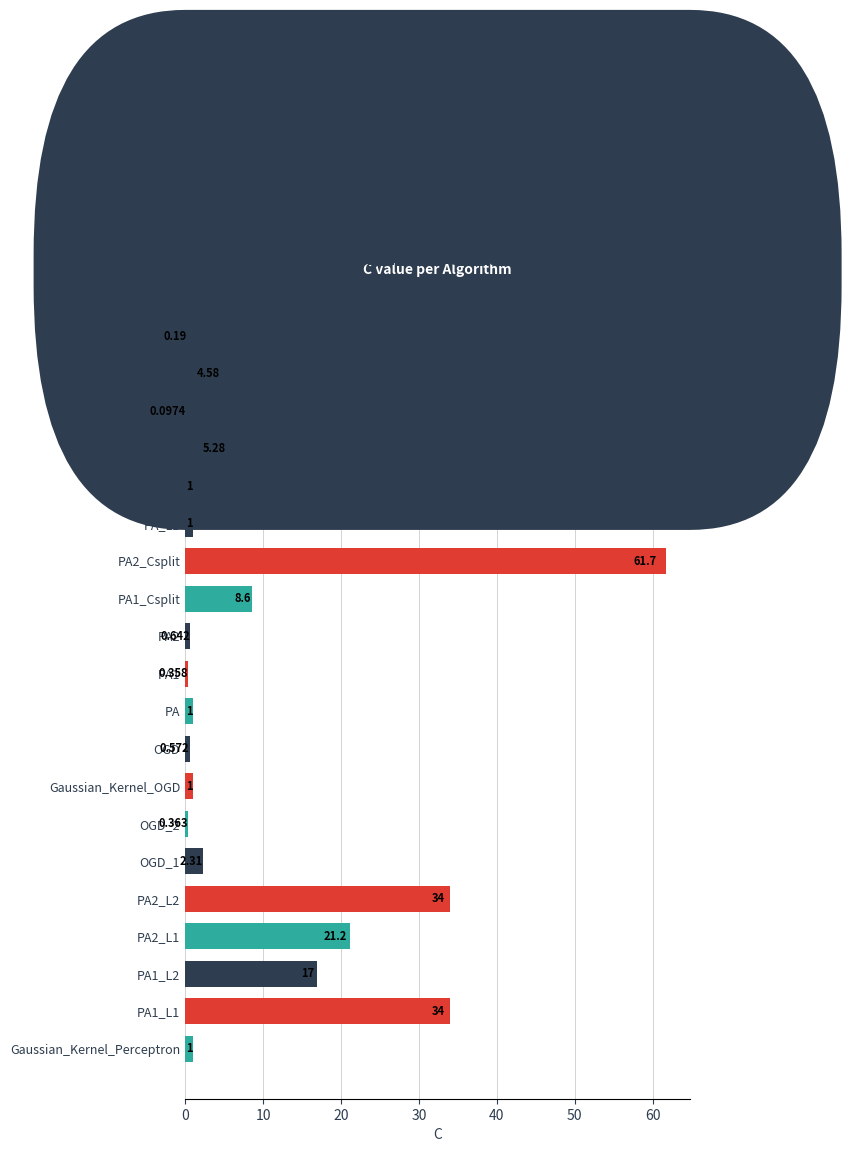

How many categories are shown in the chart?

20